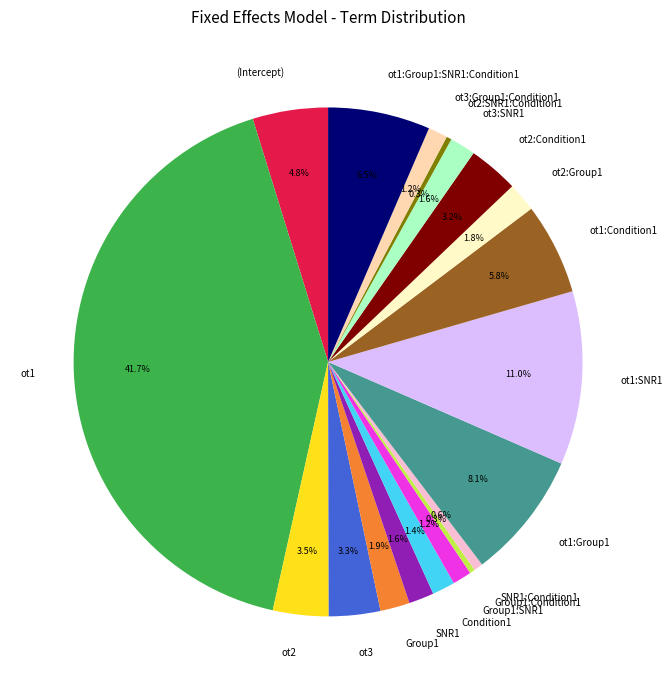

Which slice is the largest?

ot1